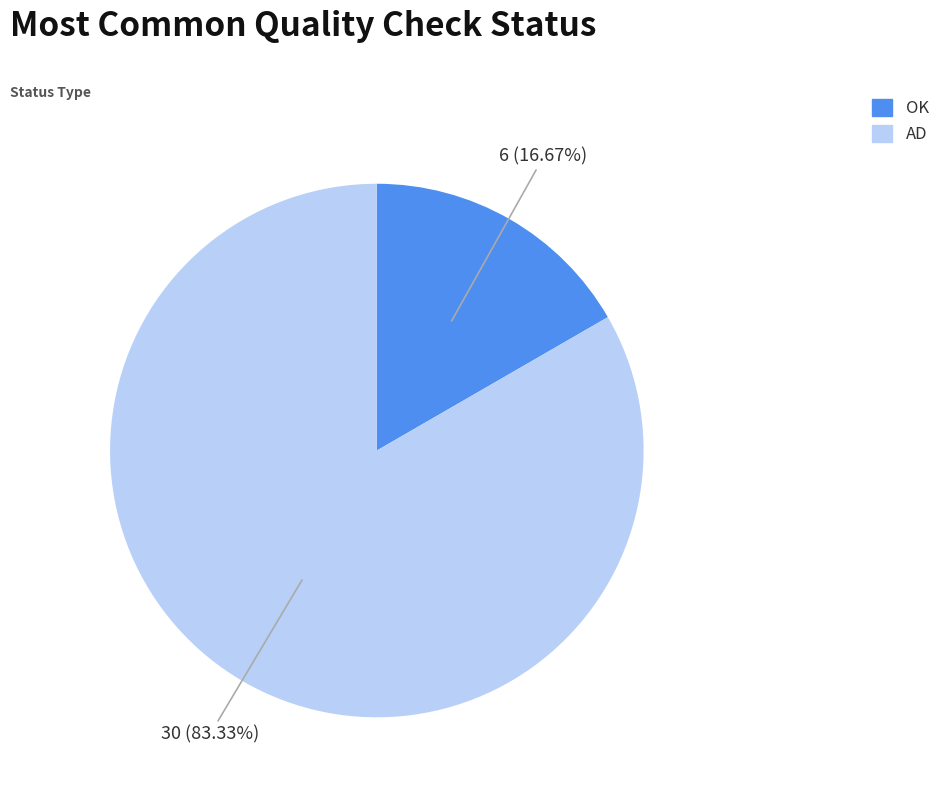

Is there a majority slice in this chart?

Yes